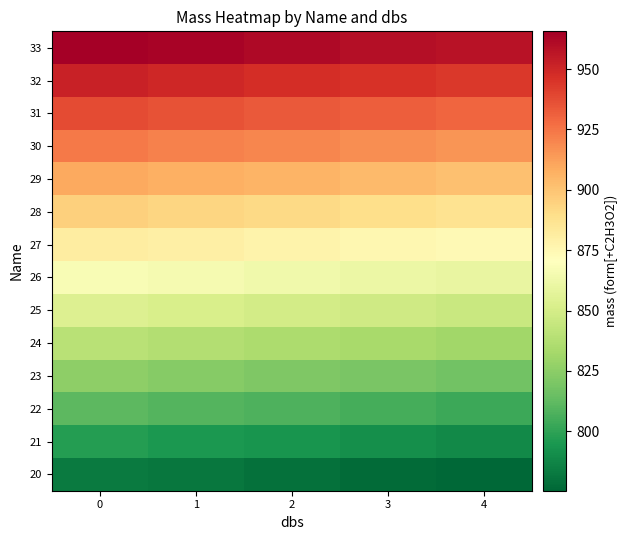

Reading left to right, list all the values displayed in this chart.

20: 0=783.4	1=781.4	2=779.4	3=777.4	4=775.4
21: 0=797.5	1=795.4	2=793.4	3=791.4	4=789.4
22: 0=811.5	1=809.5	2=807.4	3=805.4	4=803.4
23: 0=825.5	1=823.5	2=821.5	3=819.4	4=817.4
24: 0=839.5	1=837.5	2=835.5	3=833.5	4=831.4
25: 0=853.5	1=851.5	2=849.5	3=847.5	4=845.5
26: 0=867.5	1=865.5	2=863.5	3=861.5	4=859.5
27: 0=881.5	1=879.5	2=877.5	3=875.5	4=873.5
28: 0=895.6	1=893.5	2=891.5	3=889.5	4=887.5
29: 0=909.6	1=907.6	2=905.5	3=903.5	4=901.5
30: 0=923.6	1=921.6	2=919.6	3=917.5	4=915.5
31: 0=937.6	1=935.6	2=933.6	3=931.6	4=929.6
32: 0=951.6	1=949.6	2=947.6	3=945.6	4=943.6
33: 0=965.6	1=963.6	2=961.6	3=959.6	4=957.6